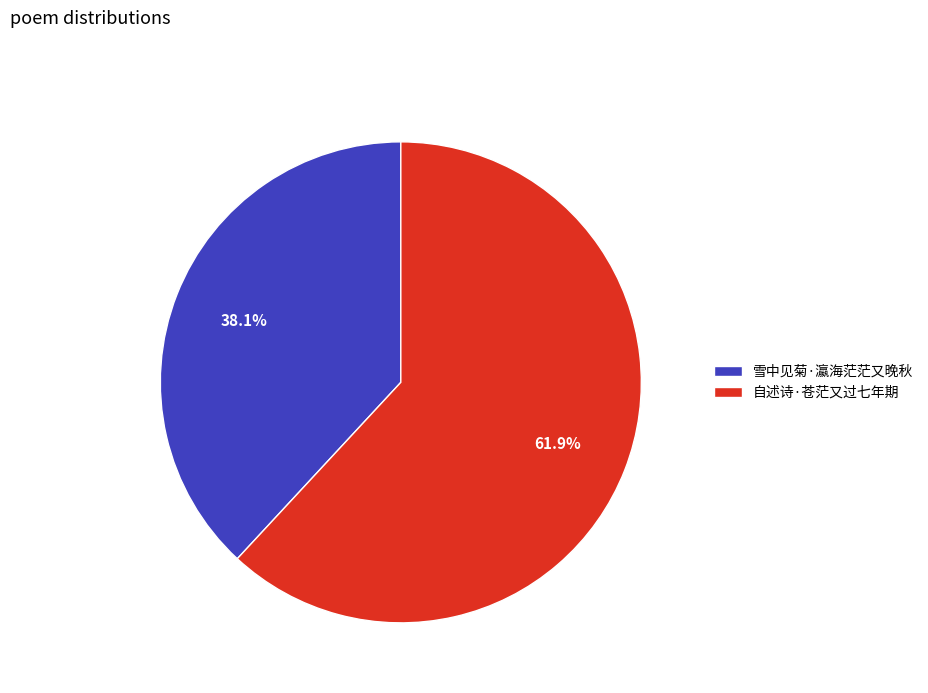

To the nearest percent, what is the average slice percentage?

50%